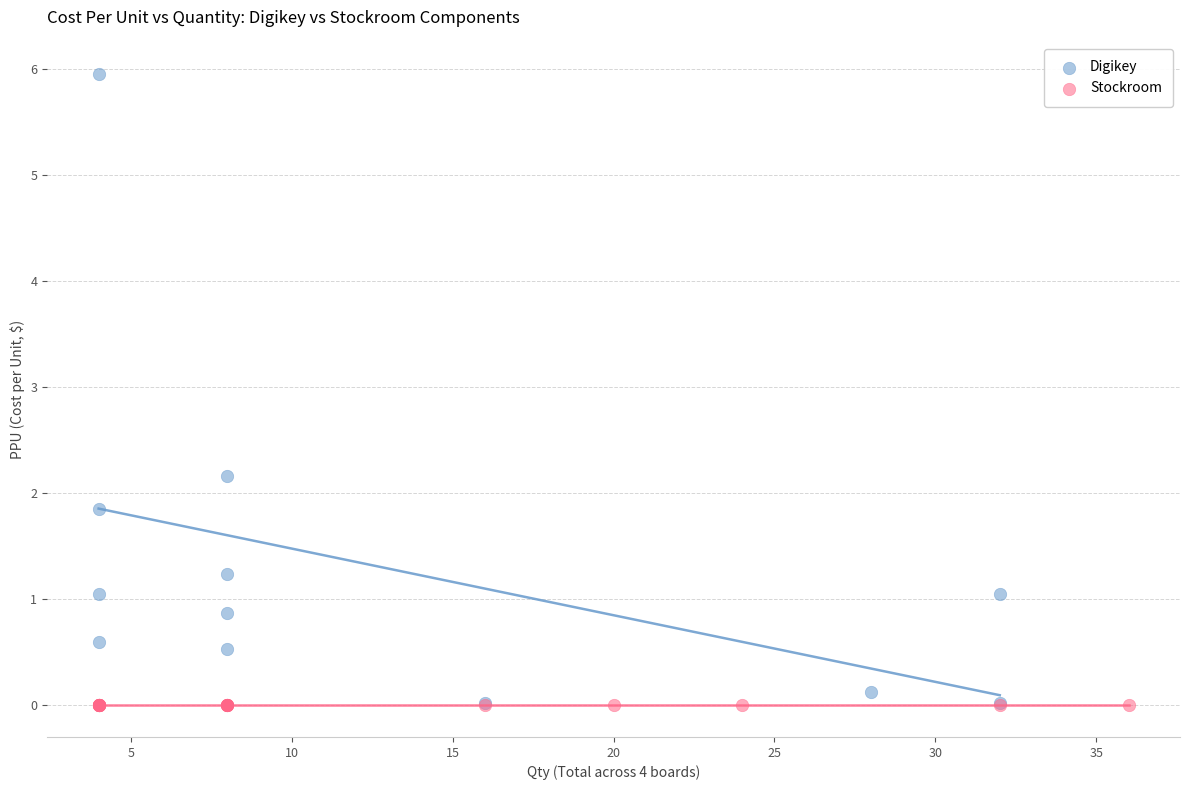

Which series reaches the maximum Y coordinate?

Digikey